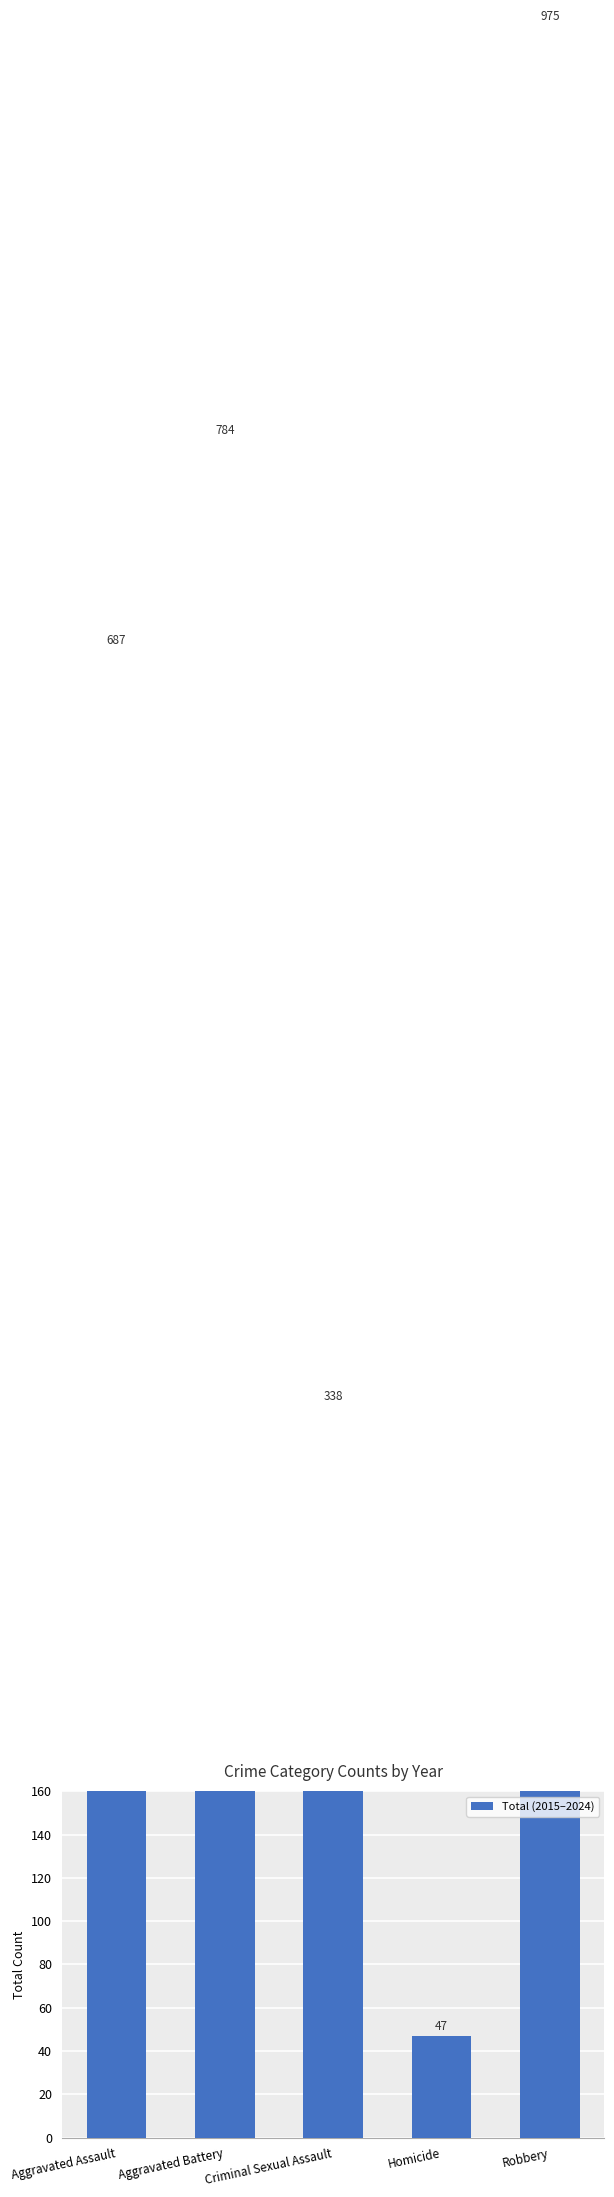

Count the values in the range 338 to 784.

3